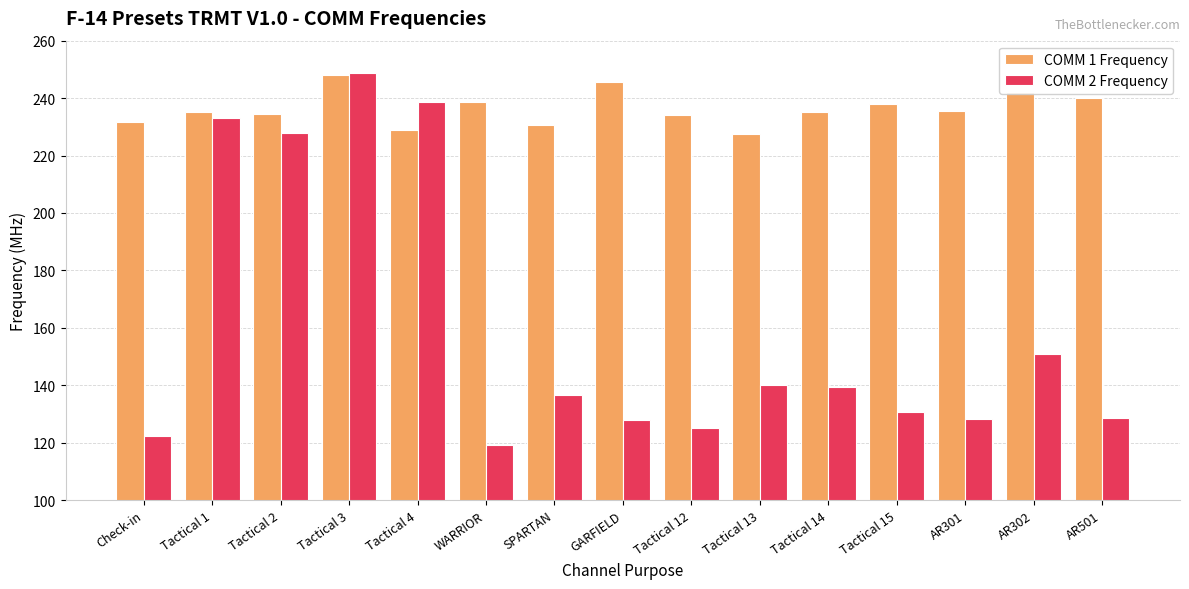

Which series has the widest spread of values?

COMM 2 Frequency